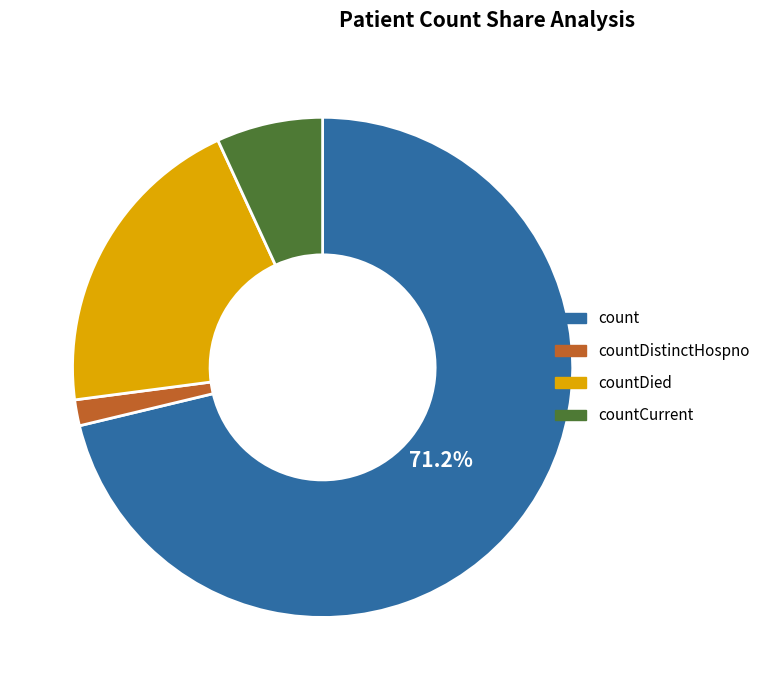

Do countCurrent and countDistinctHospno together represent more than half of the pie?

No